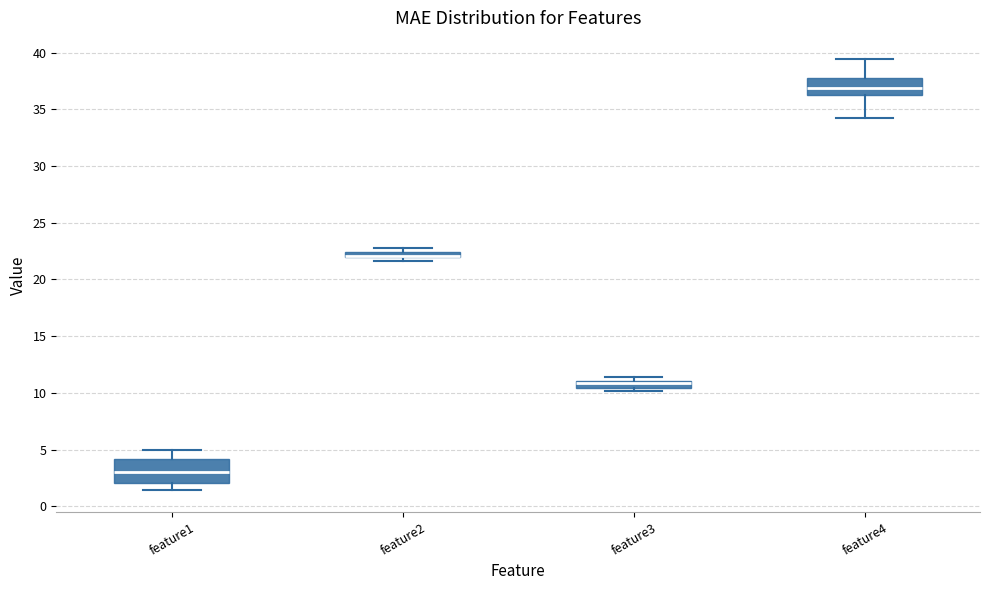

Comparing the boxes themselves (not the whiskers), which one is the tallest?

feature1